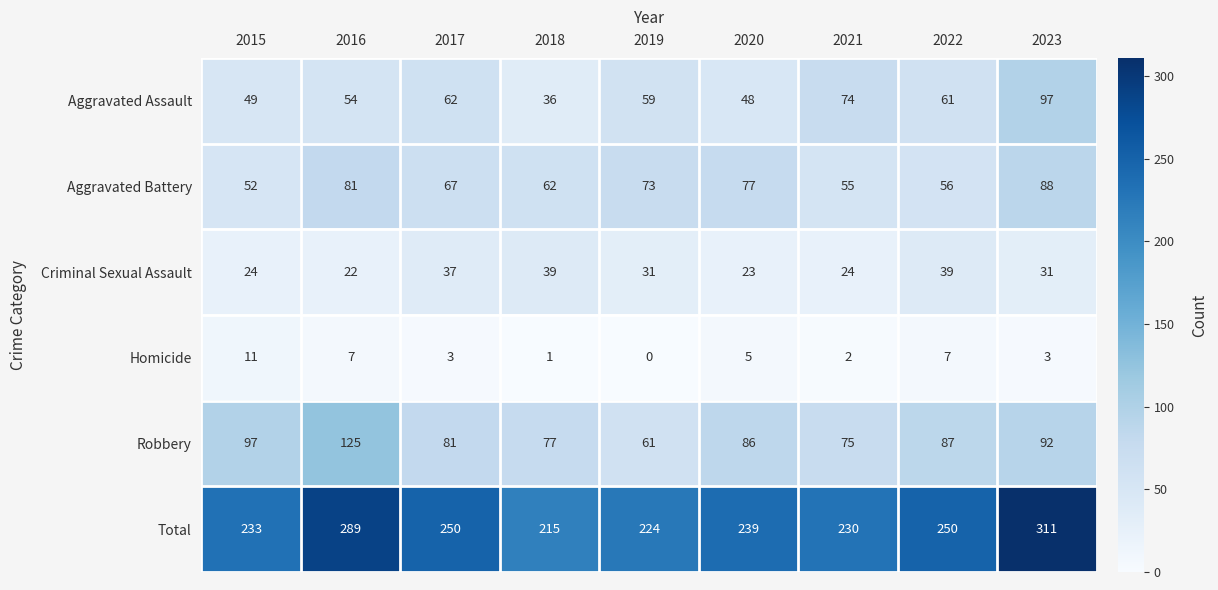

Which category has the lowest value in the Total series?

2018